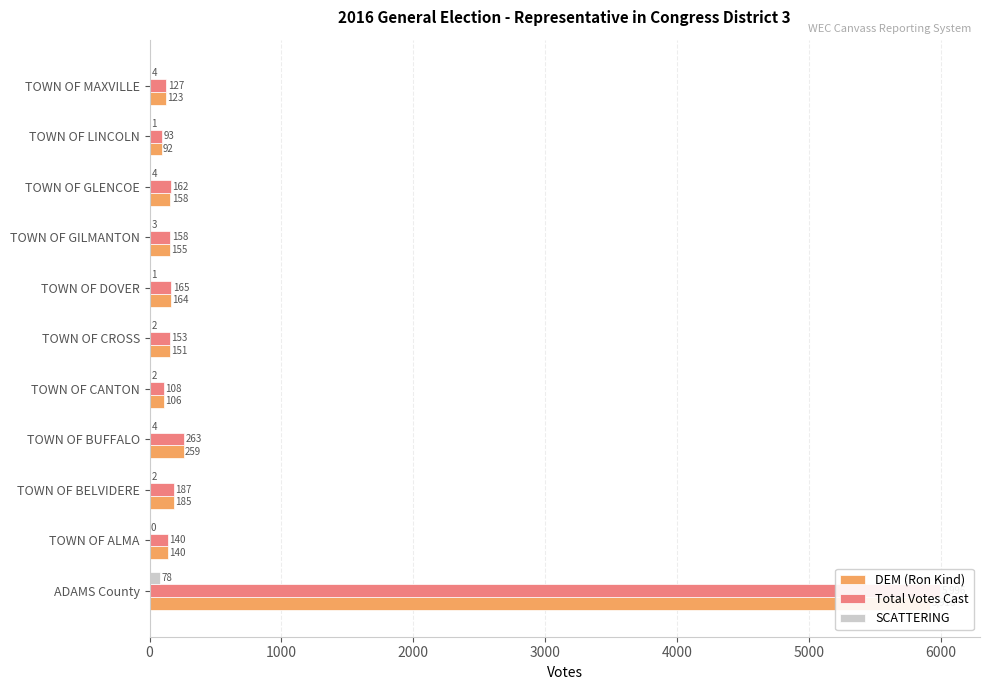

What is the total value across all series at TOWN OF GLENCOE?

324